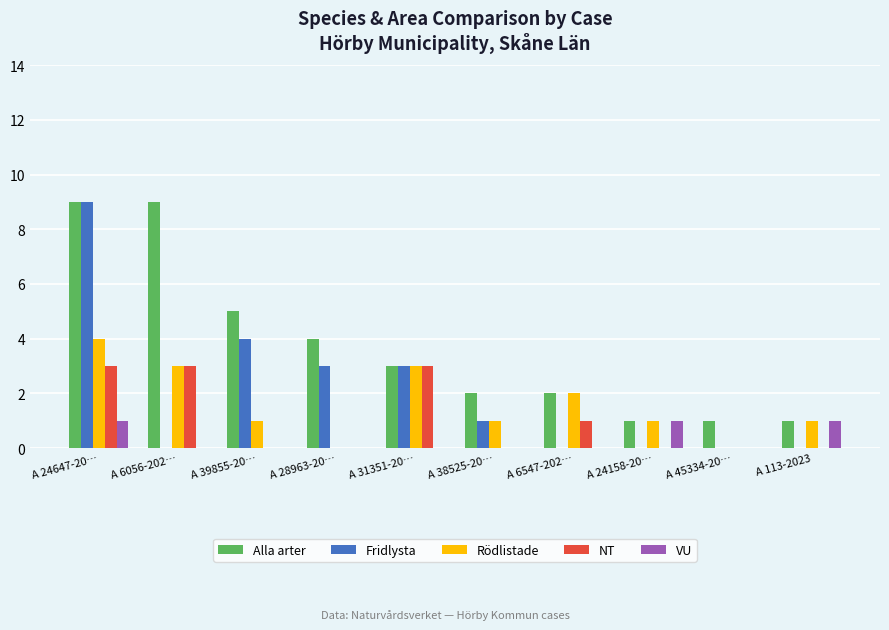

The Alla arter series shows 9 at A 6056-202…. True or false?

True